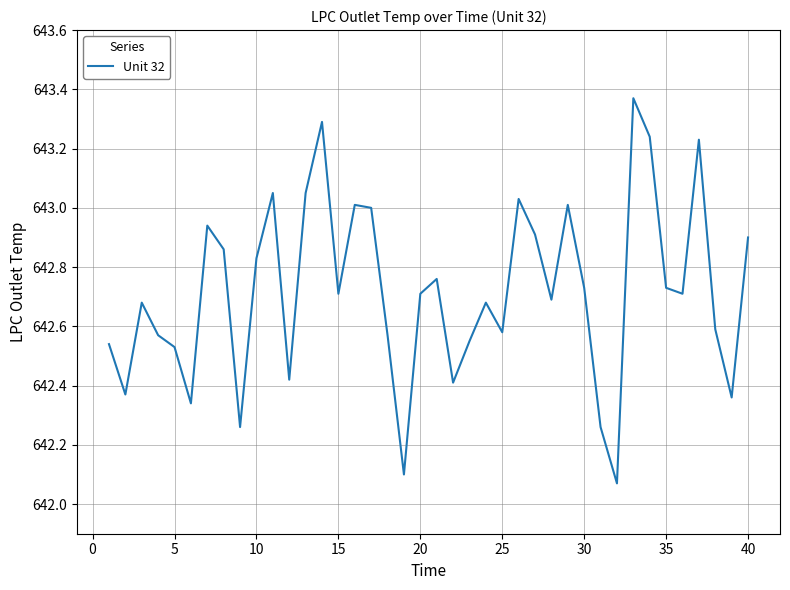

What is the sum of all values?

25708.6